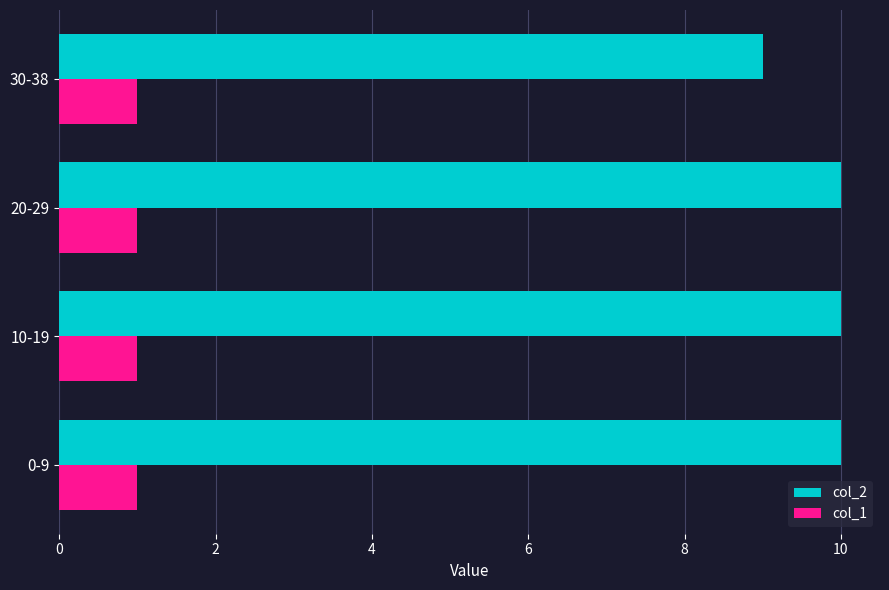

What is the spread (max minus min) of values at 30-38?

8